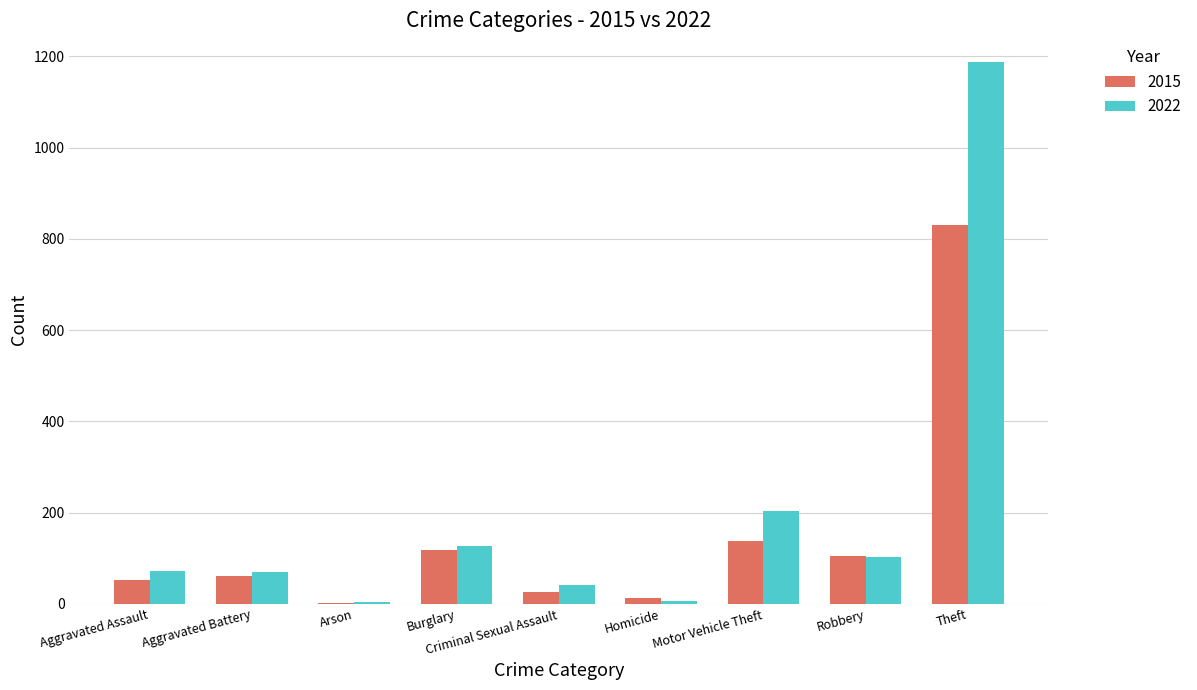

What is the average value of the 2015 series?

149